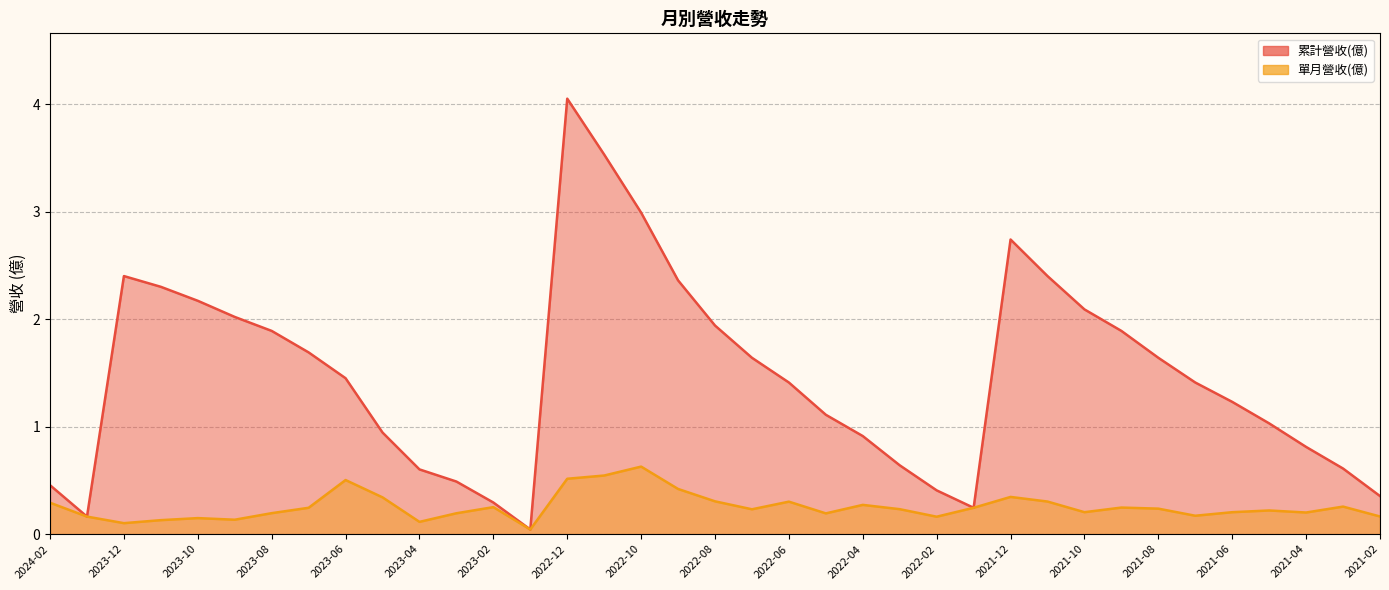

List the series in order of their peak value, lowest first.

單月營收(億), 累計營收(億)